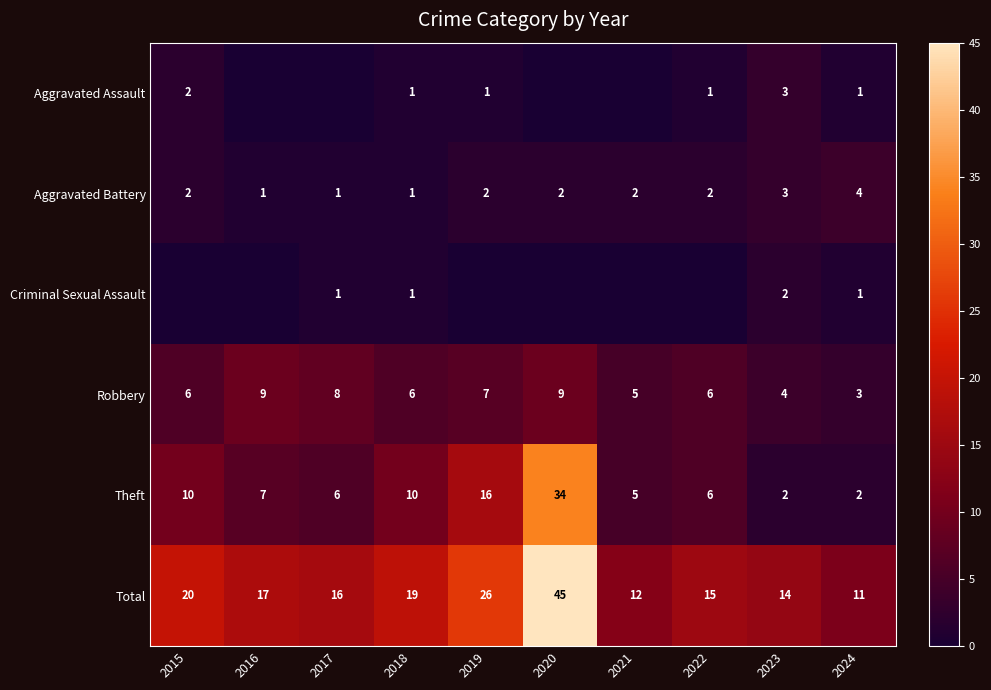

The Robbery series shows 14 at 2016. True or false?

False